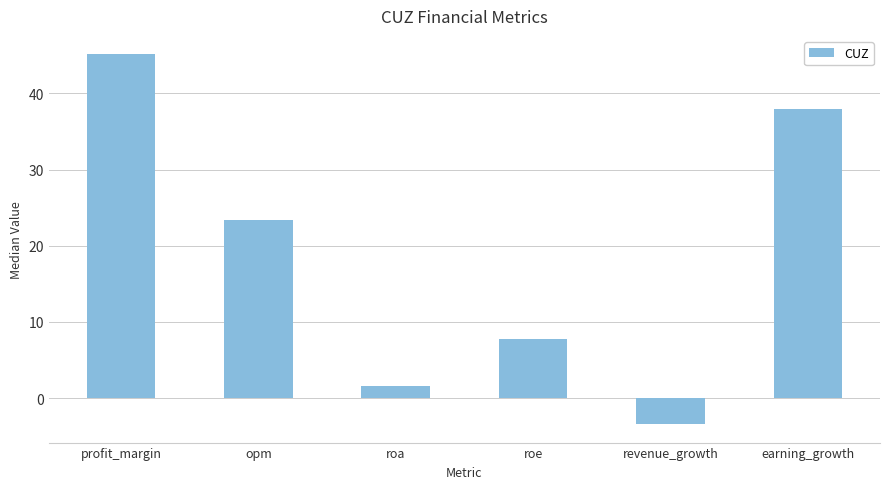

What is the difference between the maximum and minimum values?

48.5